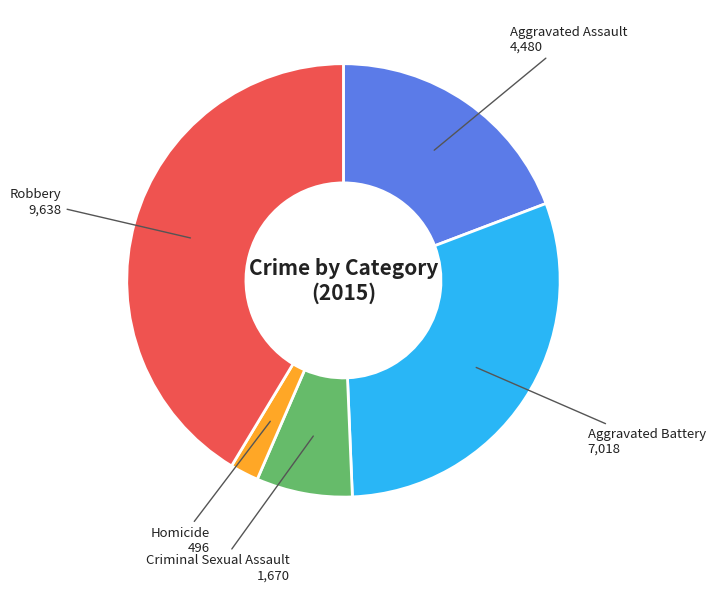

Is there a majority slice in this chart?

No